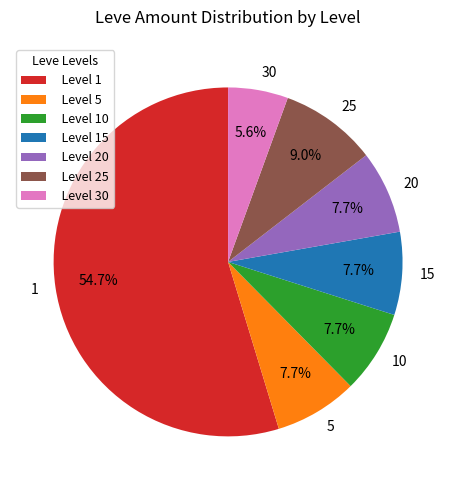

Which has a higher value, 25 or 15?

25